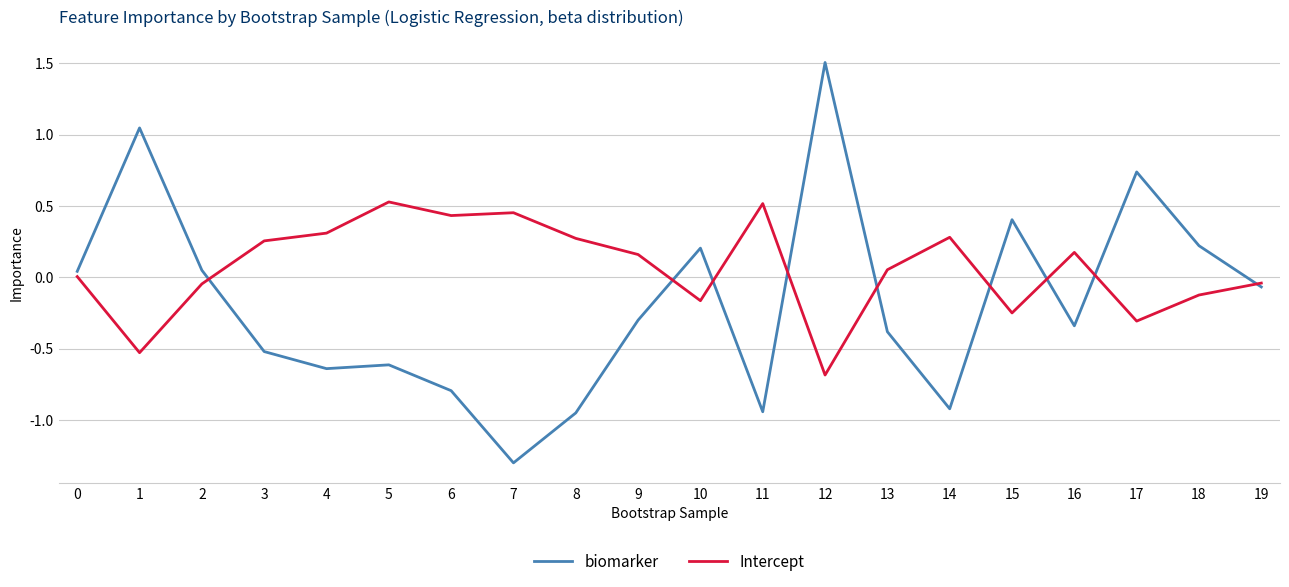

Rank the series by their maximum value, from highest to lowest.

biomarker, Intercept